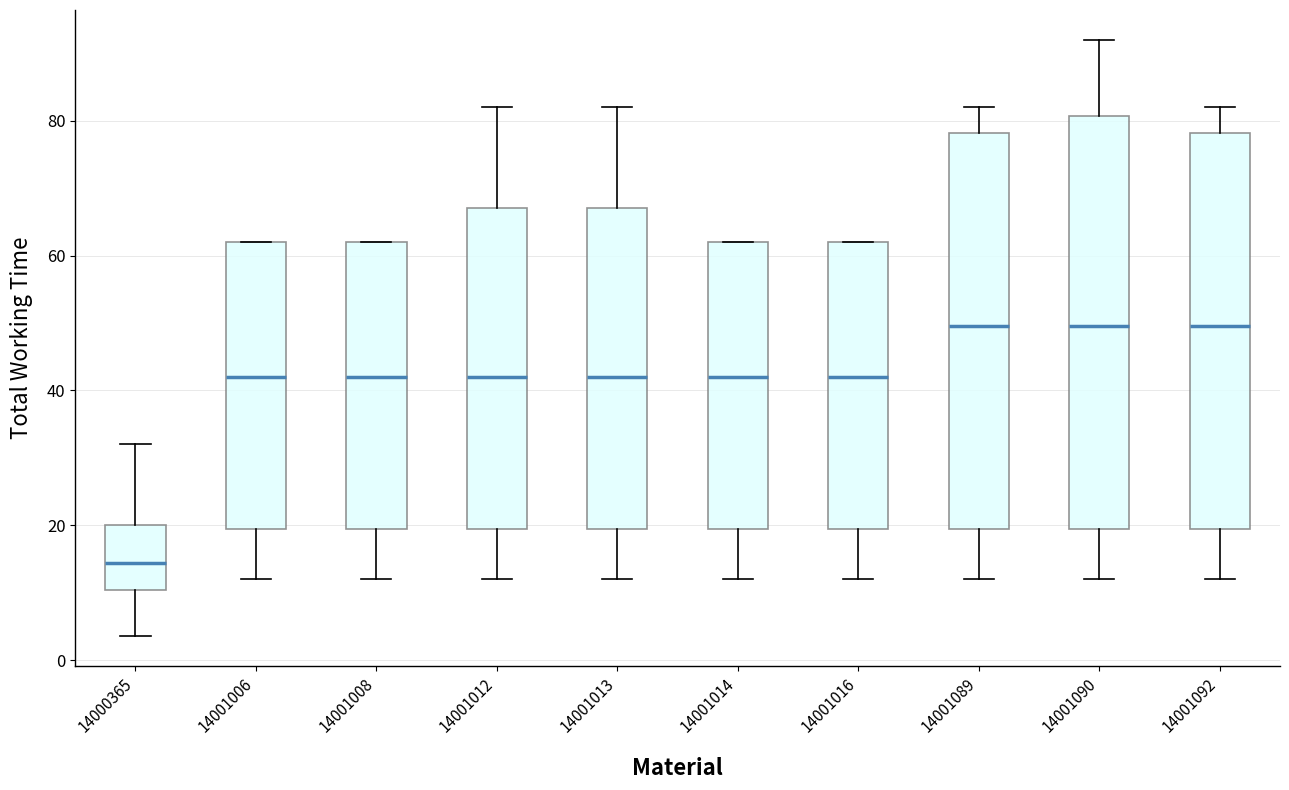

Reading left to right, read every box against the y-axis: the position of its median line, the range the box covers, and the ends of its whiskers. The values are not printed on the chart, so give them approximately, as read against the axis.

14000365: median 14, box 10 to 20, whiskers 4 to 32
14001006: median 42, box 20 to 62, whiskers 12 to 62
14001008: median 42, box 20 to 62, whiskers 12 to 62
14001012: median 42, box 20 to 68, whiskers 12 to 82
14001013: median 42, box 20 to 68, whiskers 12 to 82
14001014: median 42, box 20 to 62, whiskers 12 to 62
14001016: median 42, box 20 to 62, whiskers 12 to 62
14001089: median 50, box 20 to 78, whiskers 12 to 82
14001090: median 50, box 20 to 80, whiskers 12 to 92
14001092: median 50, box 20 to 78, whiskers 12 to 82